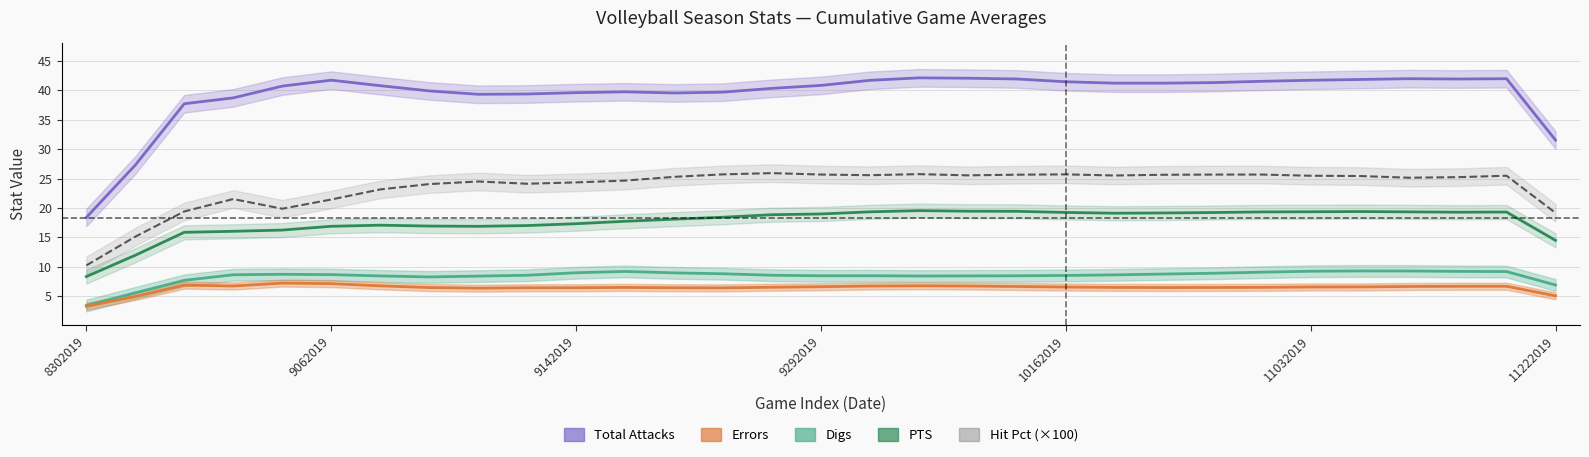

Count the number of categories in the chart.

31